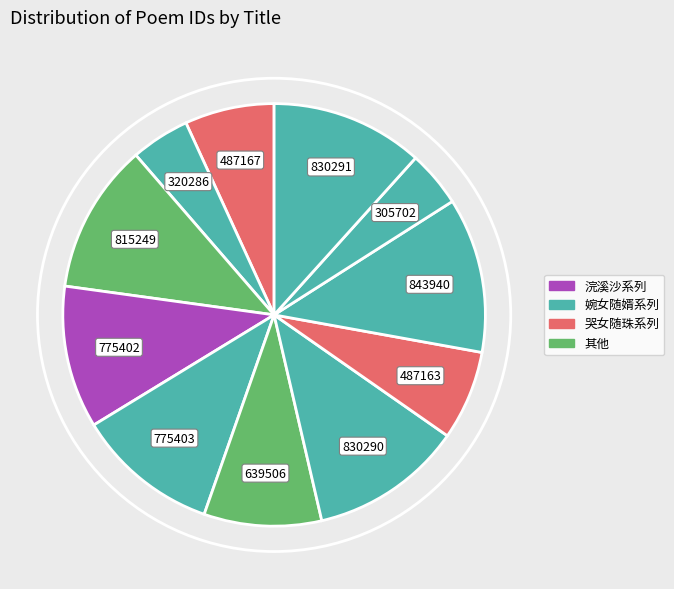

Count the number of slices in the pie.

11